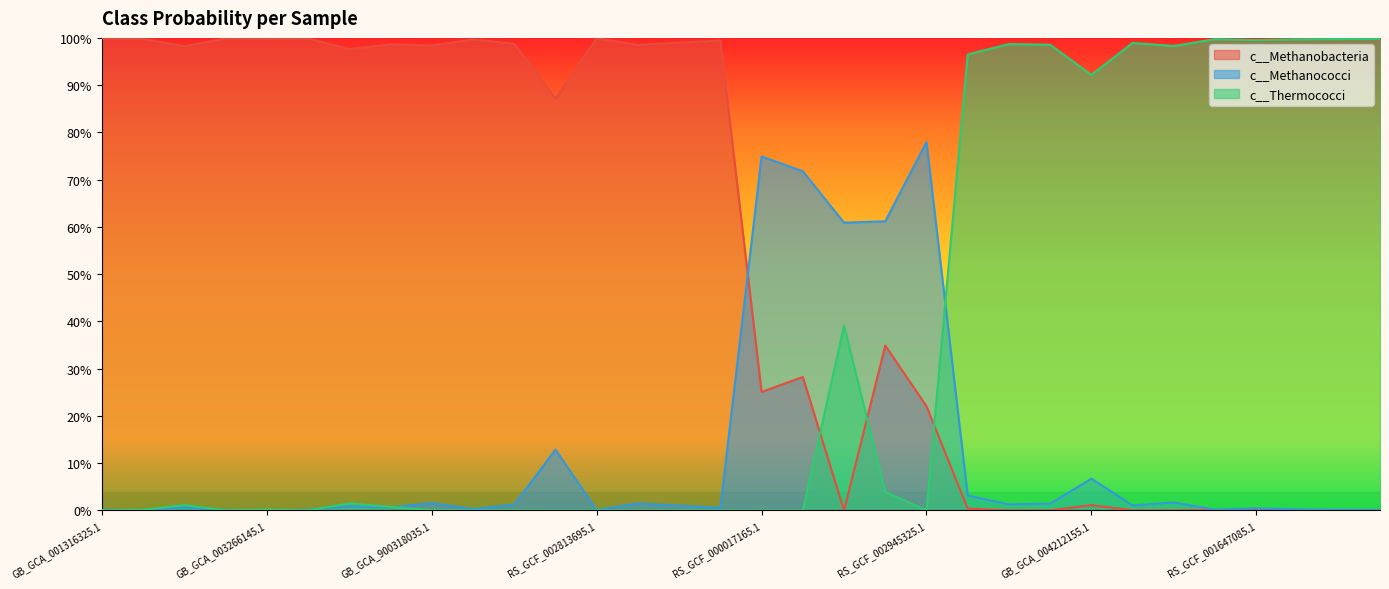

What is the label of the 23rd point from the left?

GB_GCA_003663525.1